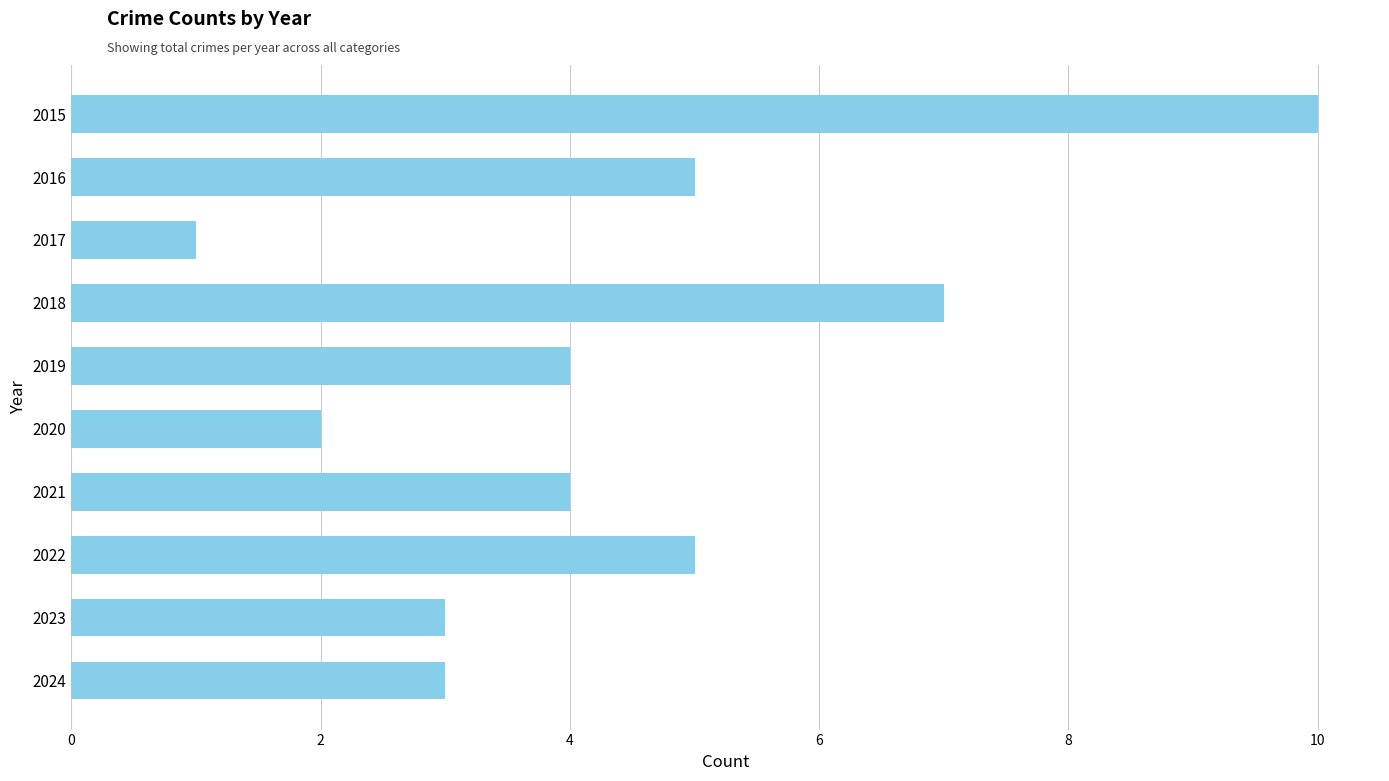

What is the change in value from 2020 to 2023?

+1